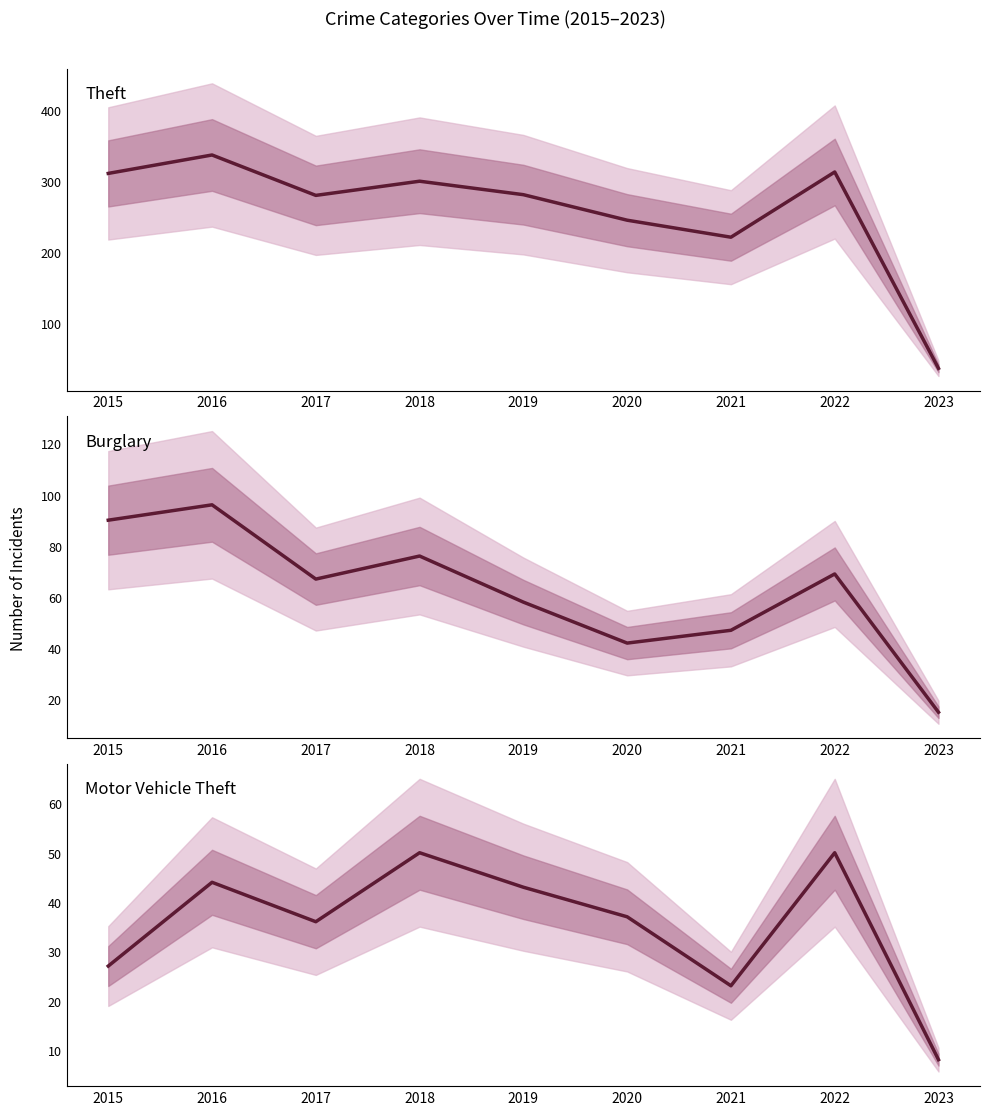

How many interior local peaks does the Burglary series have?

3